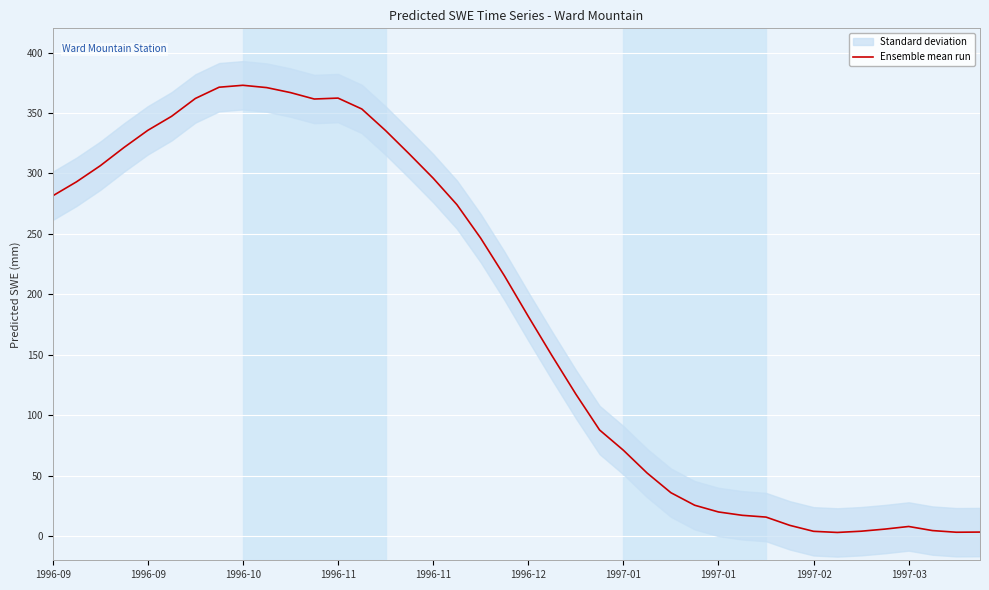

At which label does the data first exceed 215?

1996-09